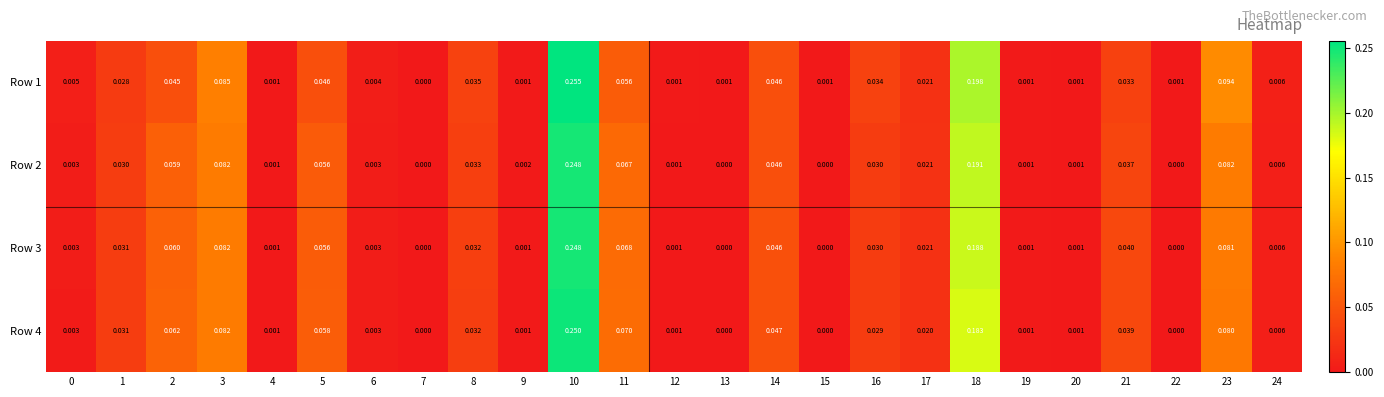

Is the value of Row 1 at 12 greater than the value of Row 4 at 10?

No